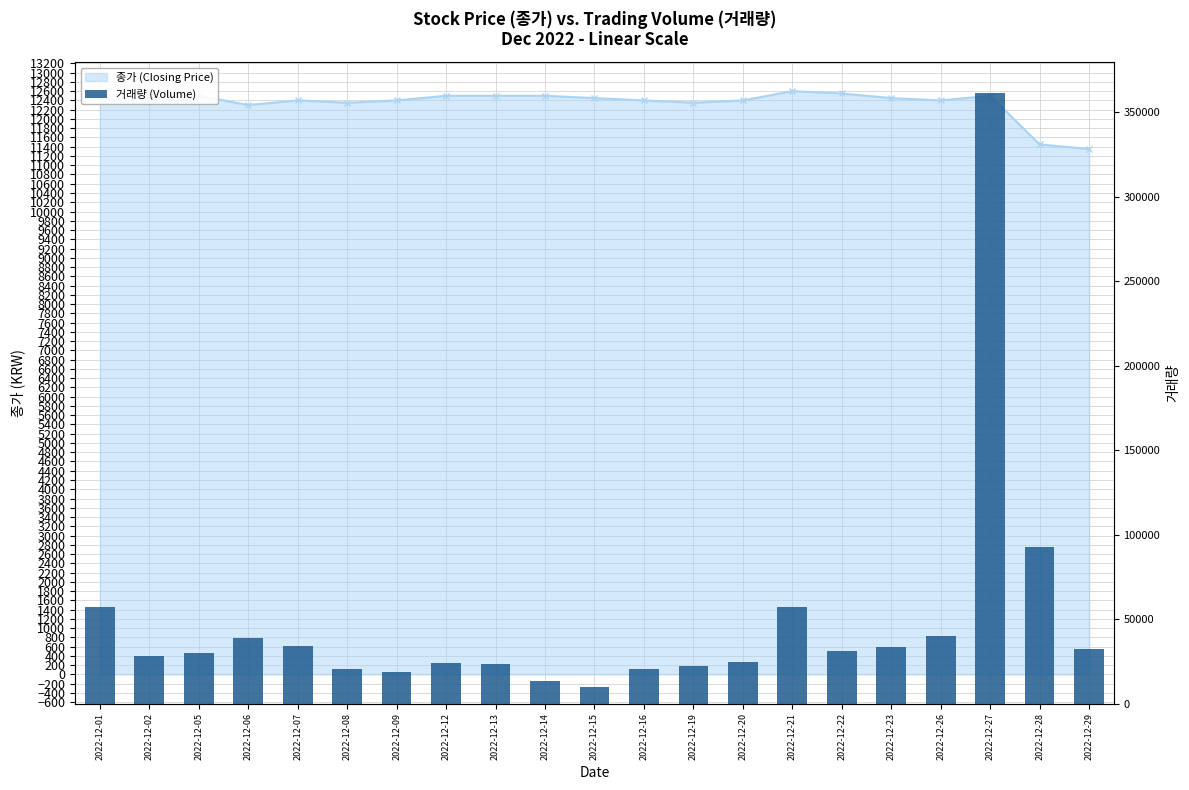

What are all the series names shown in the legend?

종가 (line), 거래량